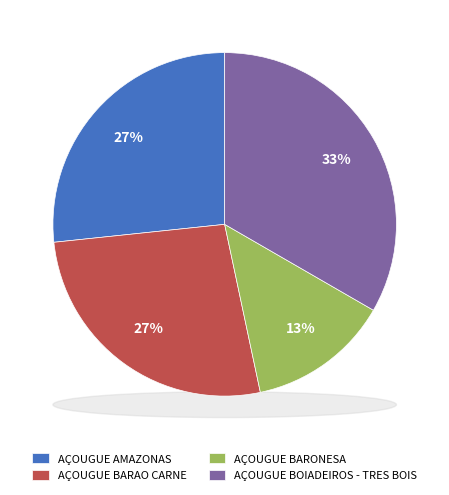

What percentage is NOT represented by AÇOUGUE BARONESA?

86.7%